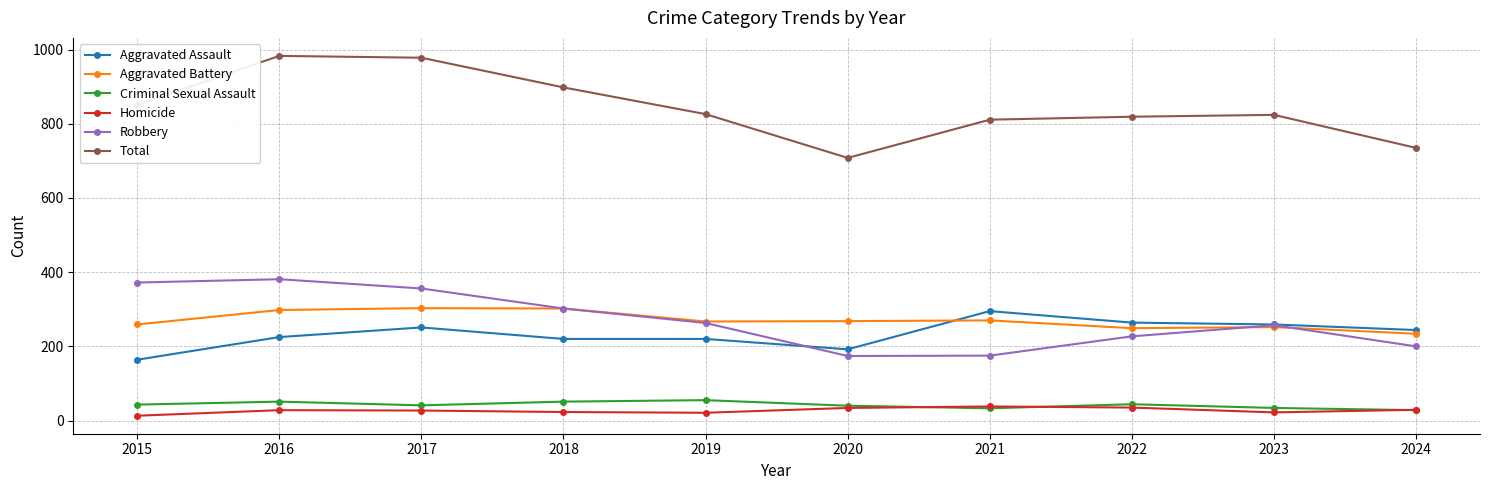

The Aggravated Assault series shows 319 at 2016. True or false?

False